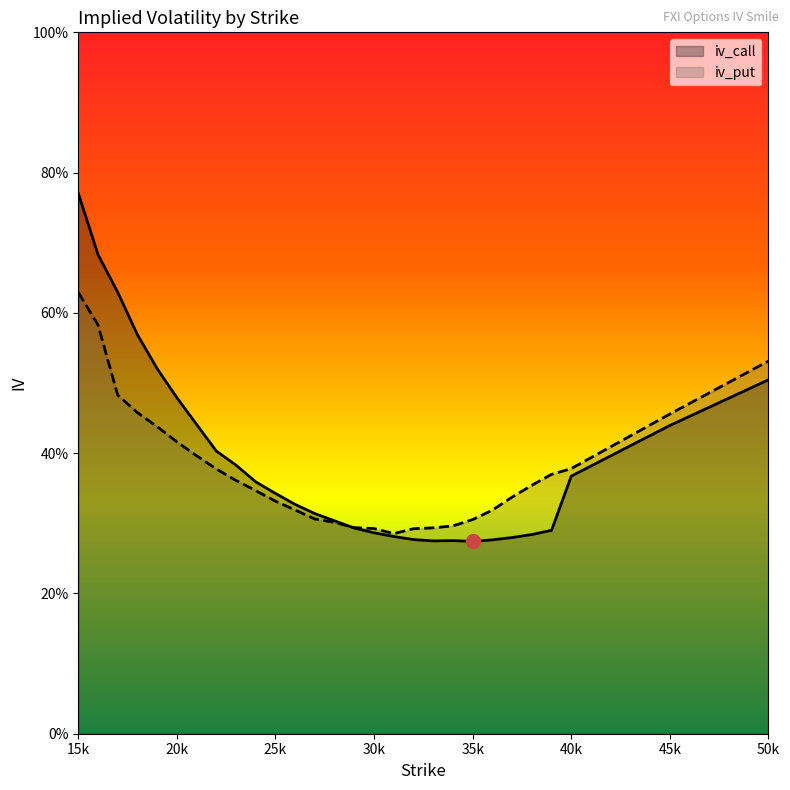

Is the value of iv_put at 27 greater than the value of iv_call at 18?

No